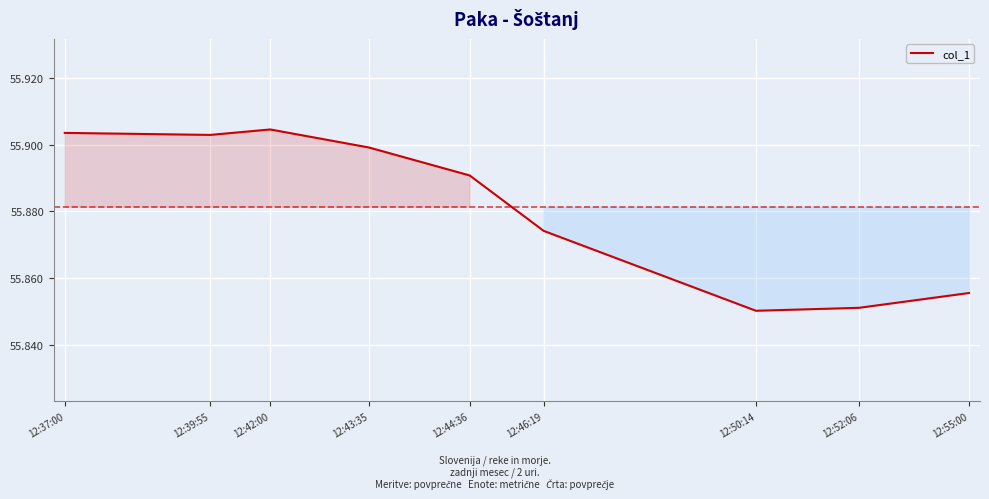

Count the values in the range 55 to 56.

9